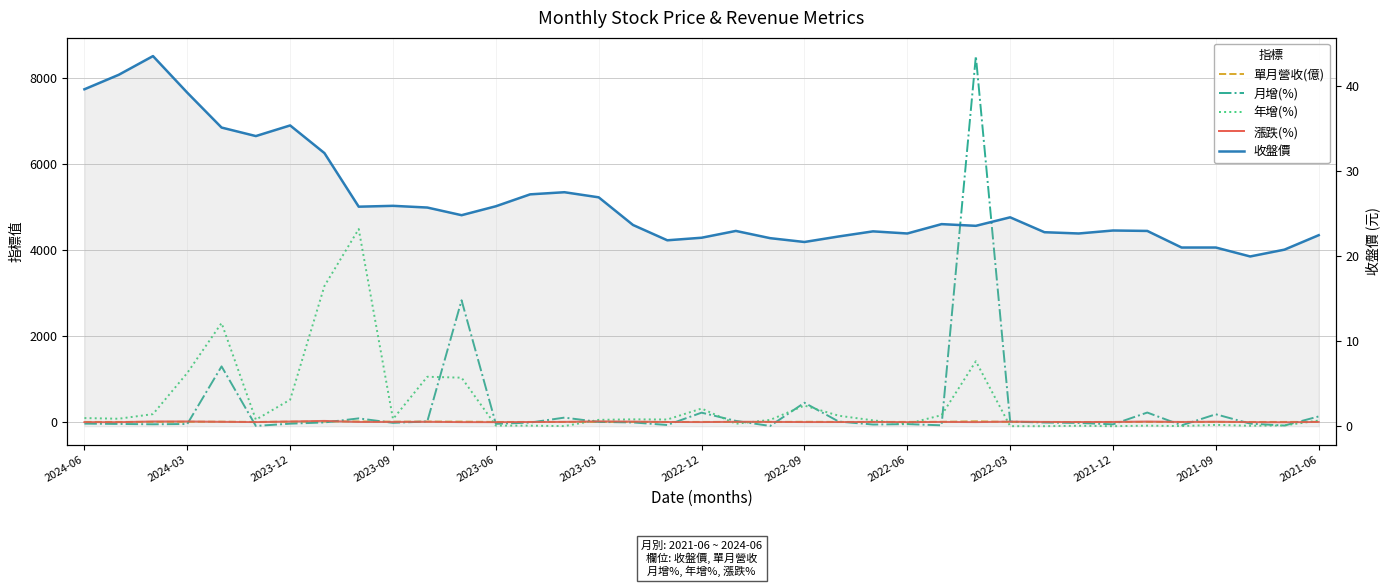

Where do 月增(%) and 單月營收(億) first cross each other?

2023-09 and 2023-06